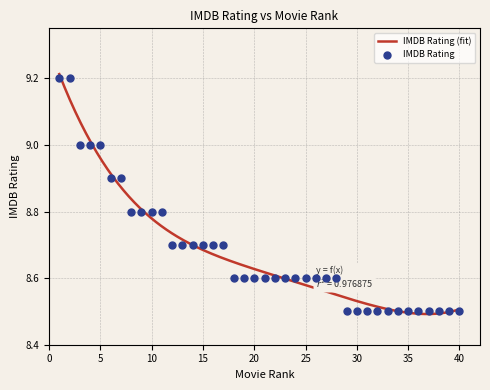

Which has a higher value, 26 or 7?

7